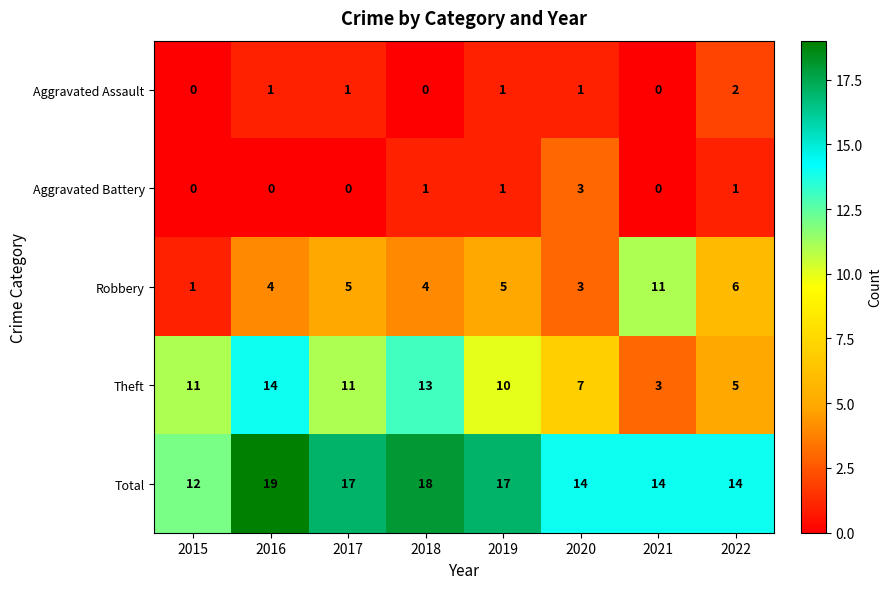

What is the difference between the maximum and minimum values in the Robbery series?

10